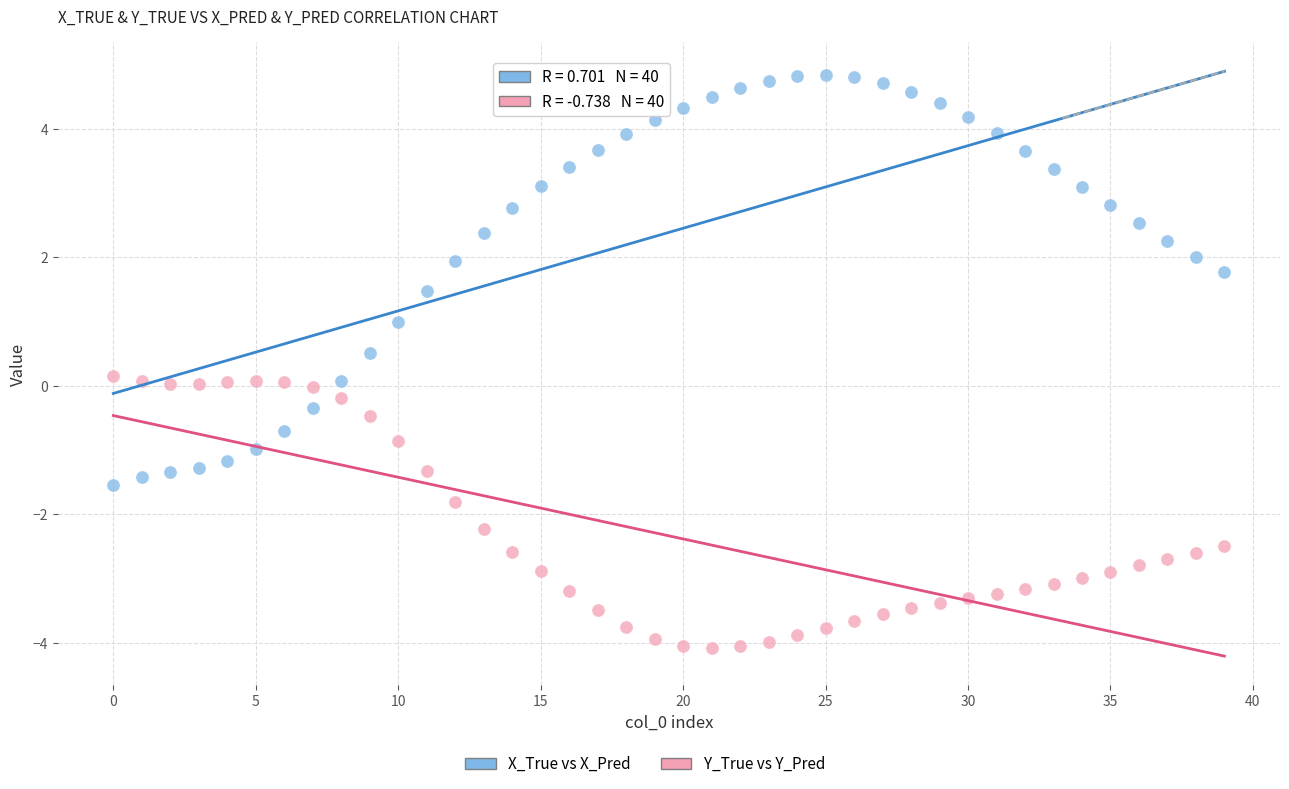

Across all data points, what is the range of Y values (max minus min)?

8.9